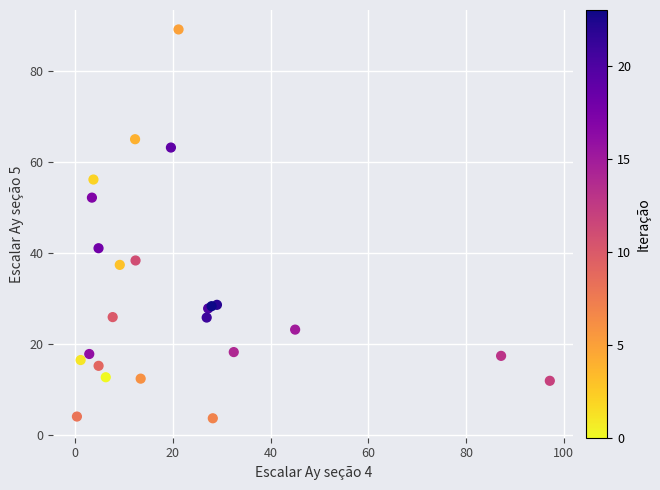

What Y value in the scatter plot is closest to 46?

41.1